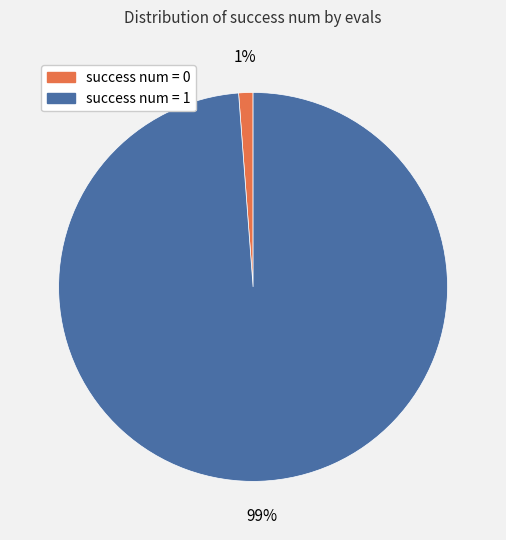

To the nearest percent, what percentage of the pie is success num = 0?

1%